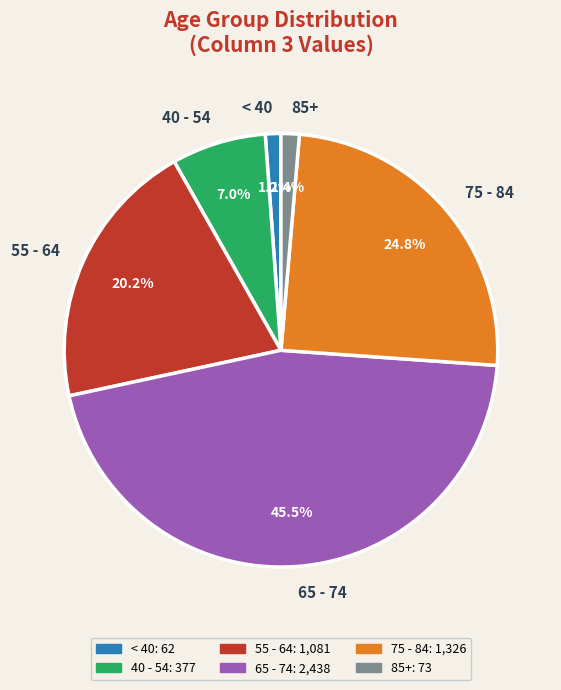

Is < 40 the majority of the pie?

No